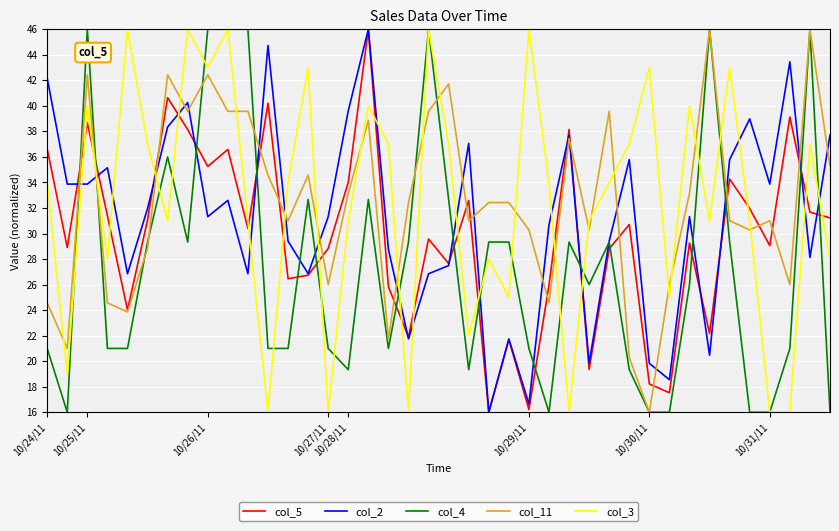

What are all the series names shown in the legend?

col_5, col_2, col_4, col_11, col_3